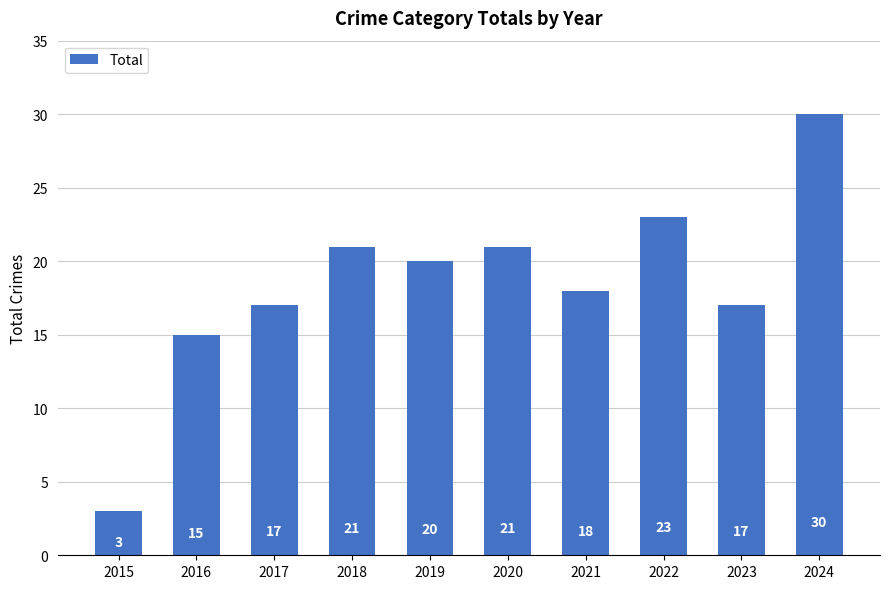

Is it true that the value at 2024 is 30?

True